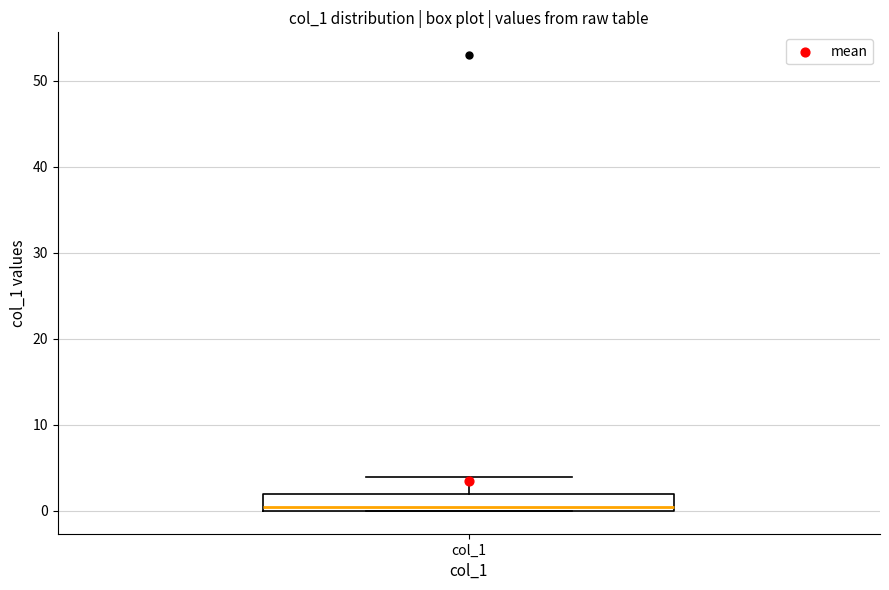

Read this box plot against the y-axis: the position of the median line, the range covered by the box, and the ends of both whiskers. The values are not printed on the chart, so give them approximately, as read against the axis.

median 1, box 0 to 2, whiskers 0 to 4